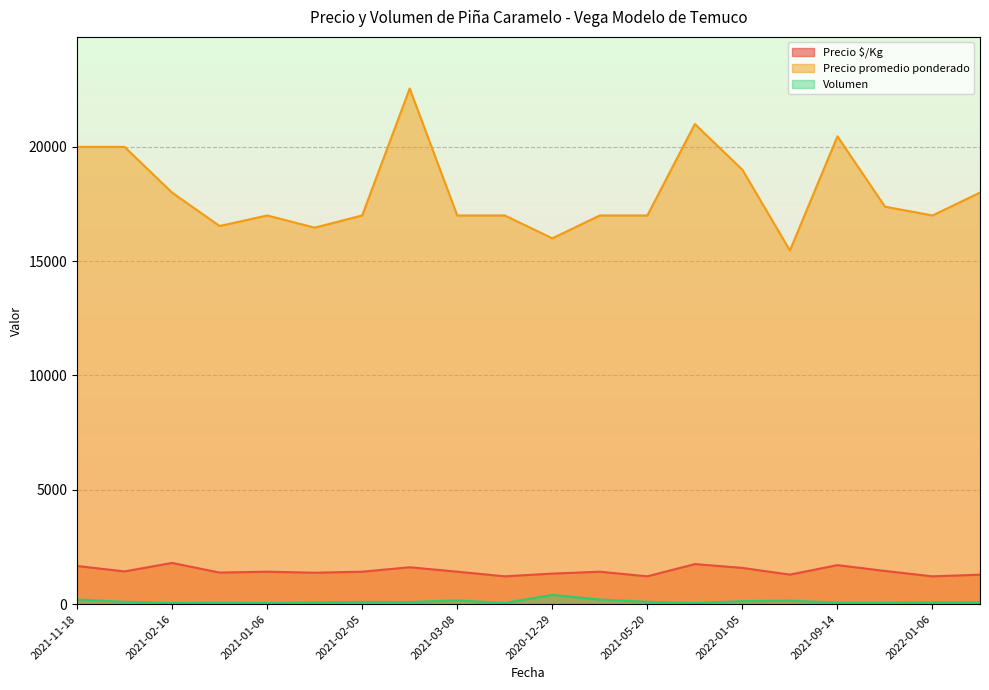

Which series has the widest spread of values?

Precio promedio ponderado